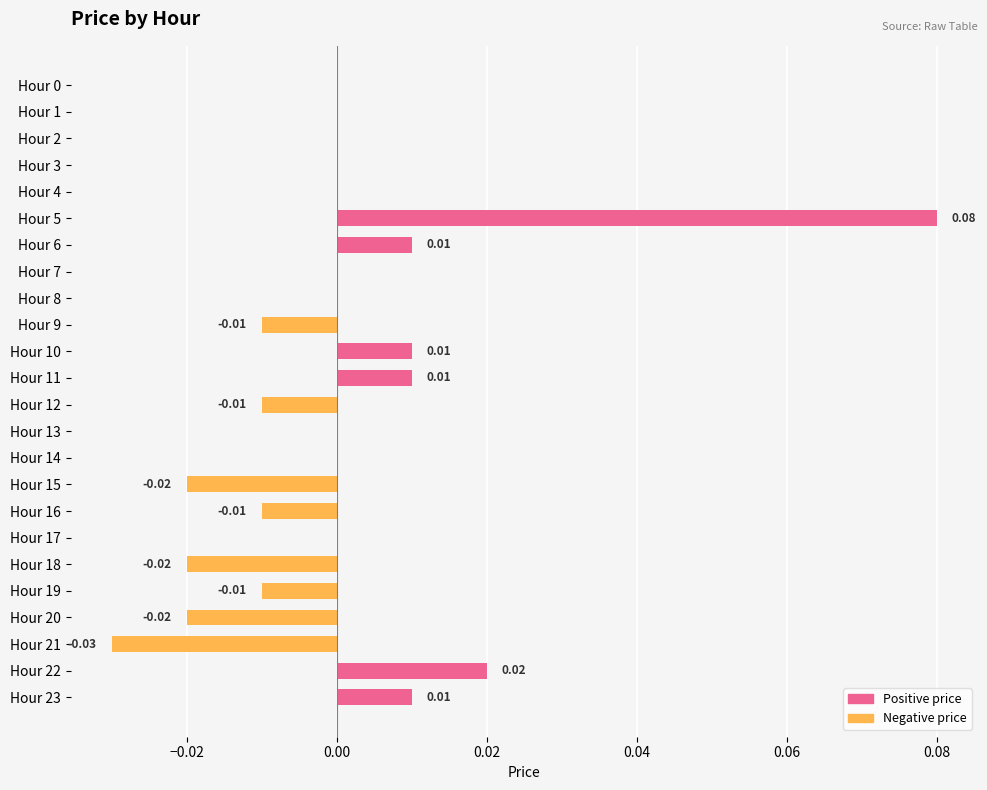

Between Hour 11 and Hour 1, which is larger?

Hour 11